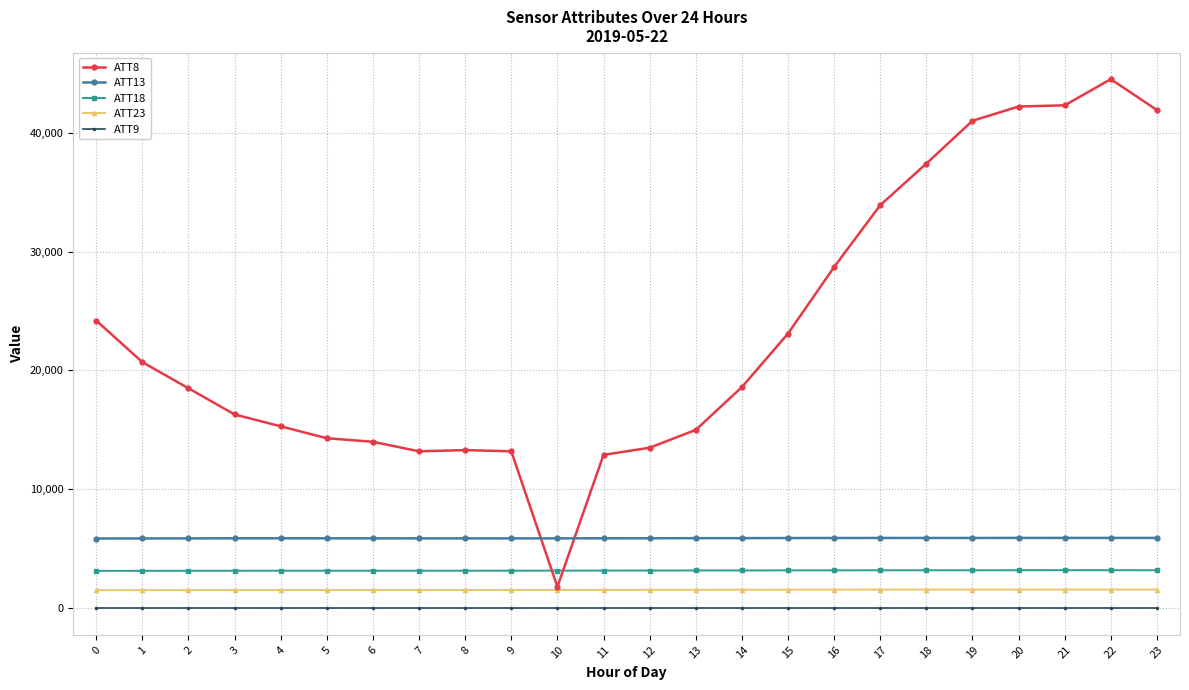

The value of ATT18 at 23 is 3197.1. True or false?

True